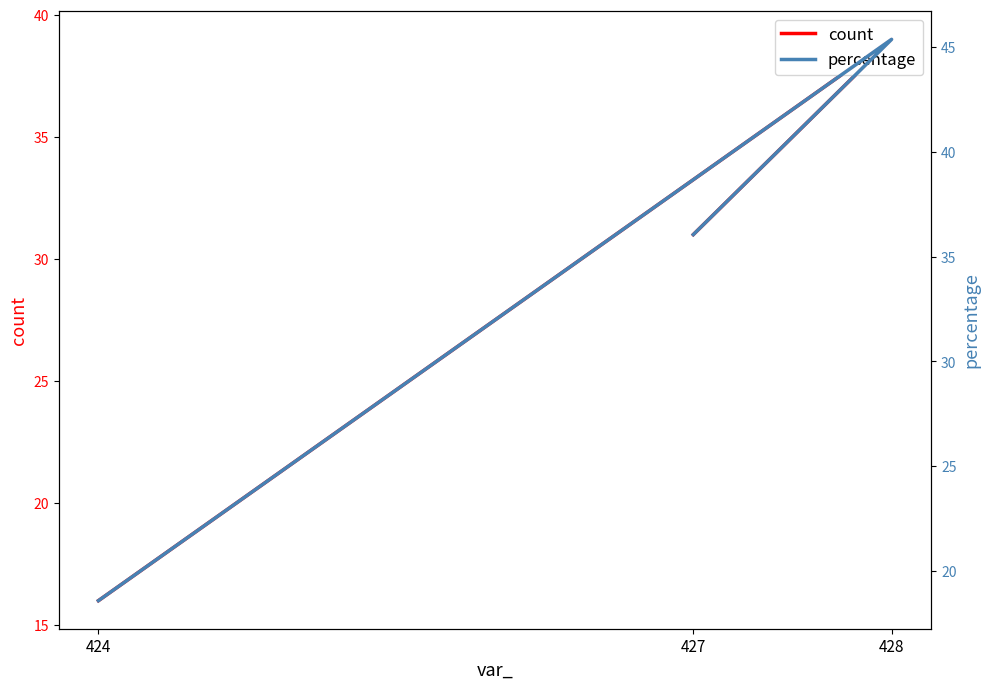

Rank the series by their maximum value, from highest to lowest.

percentage, count